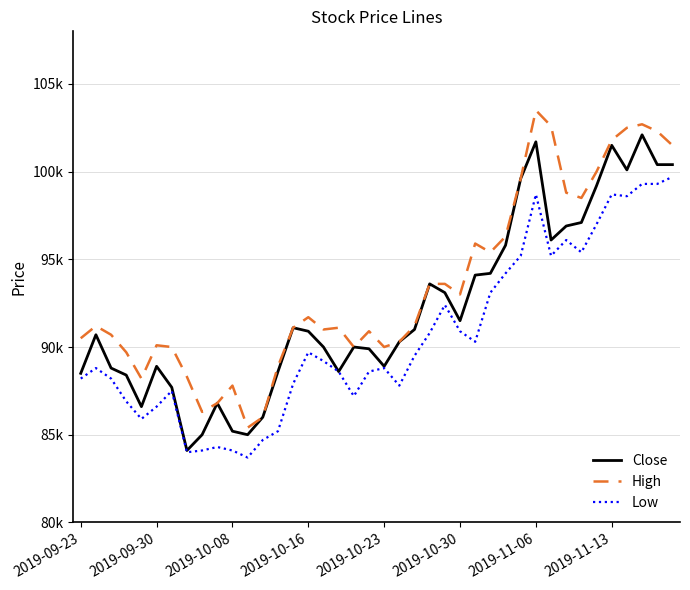

What is the sum of all Close values?

3688400